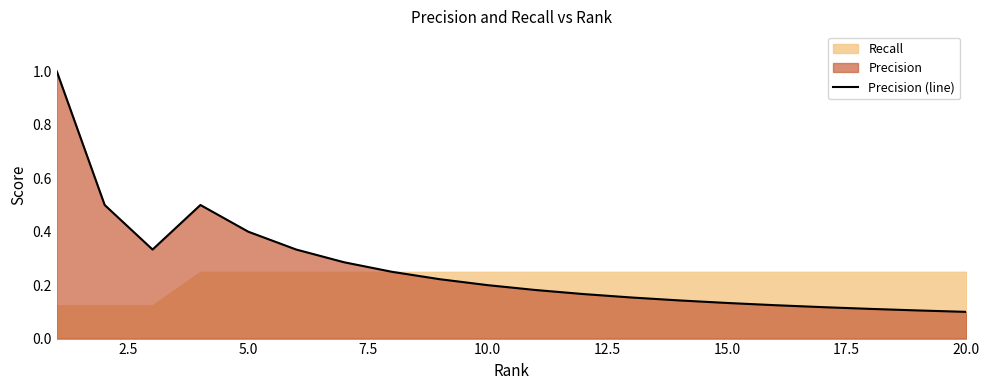

What is the value of the 8th point from the left?

0.2